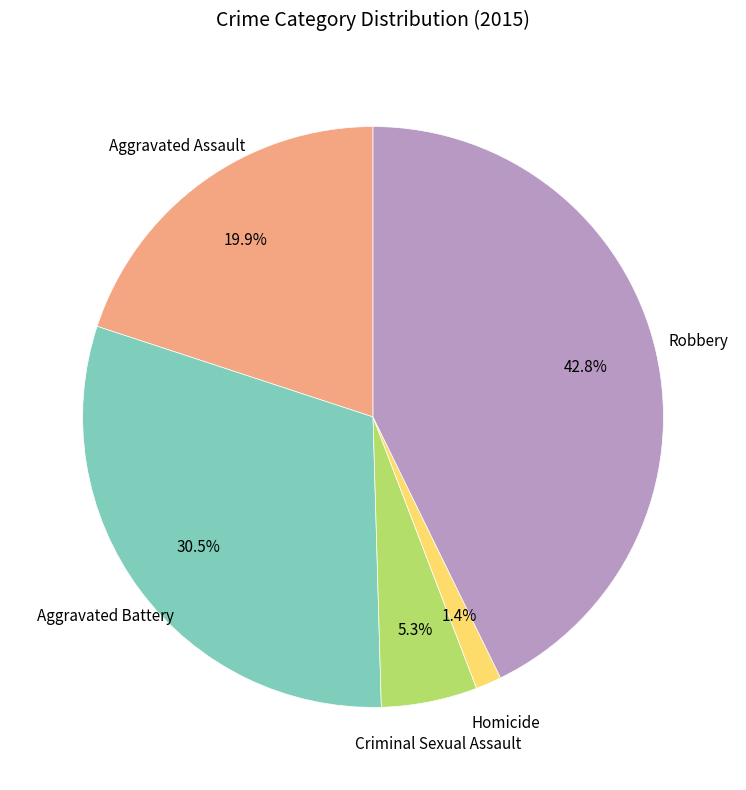

Is there a majority slice in this chart?

No